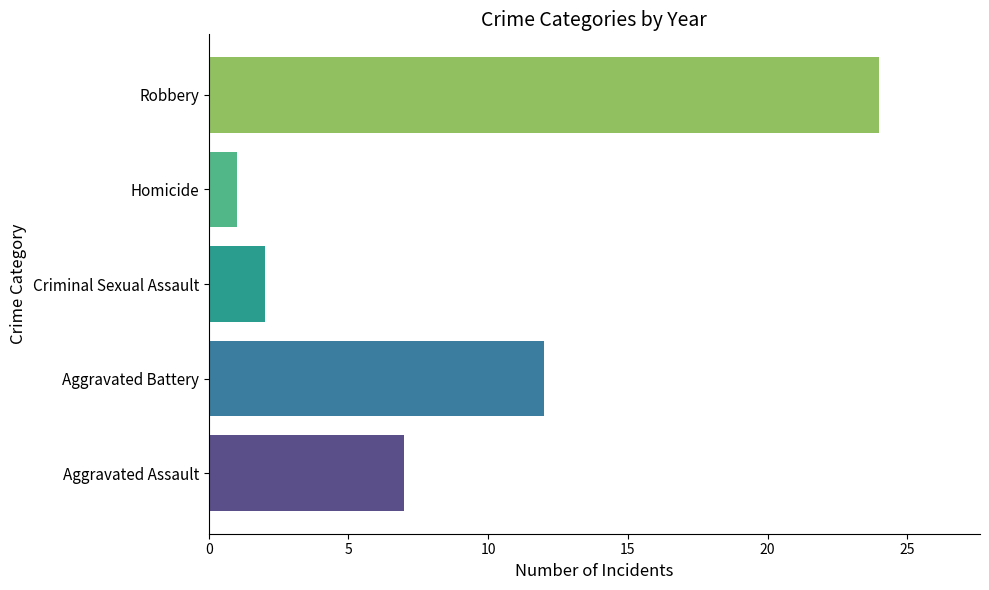

Which category has the highest value across all series?

Robbery